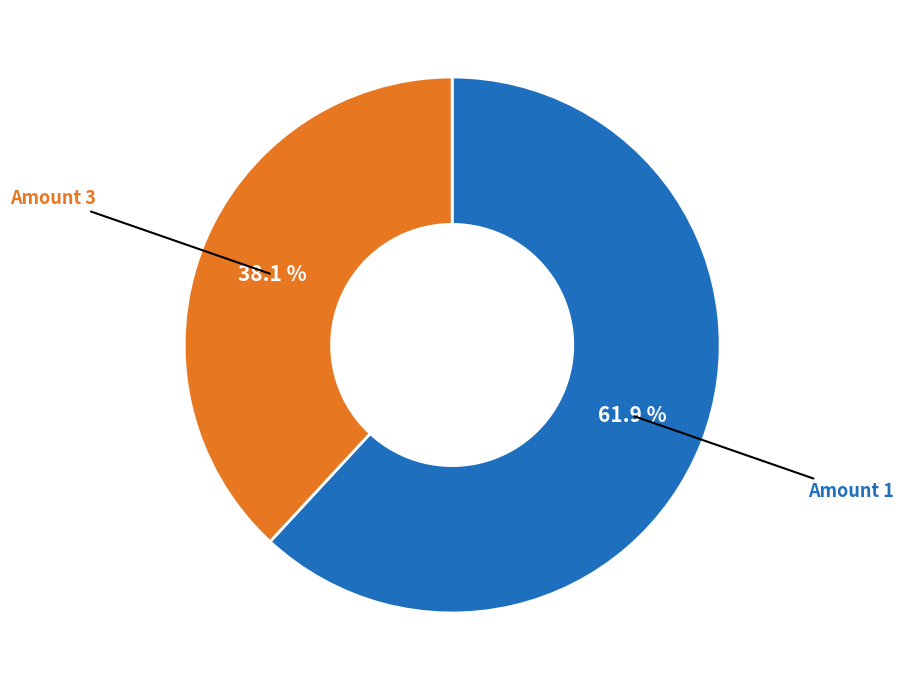

Is there a majority slice in this chart?

Yes